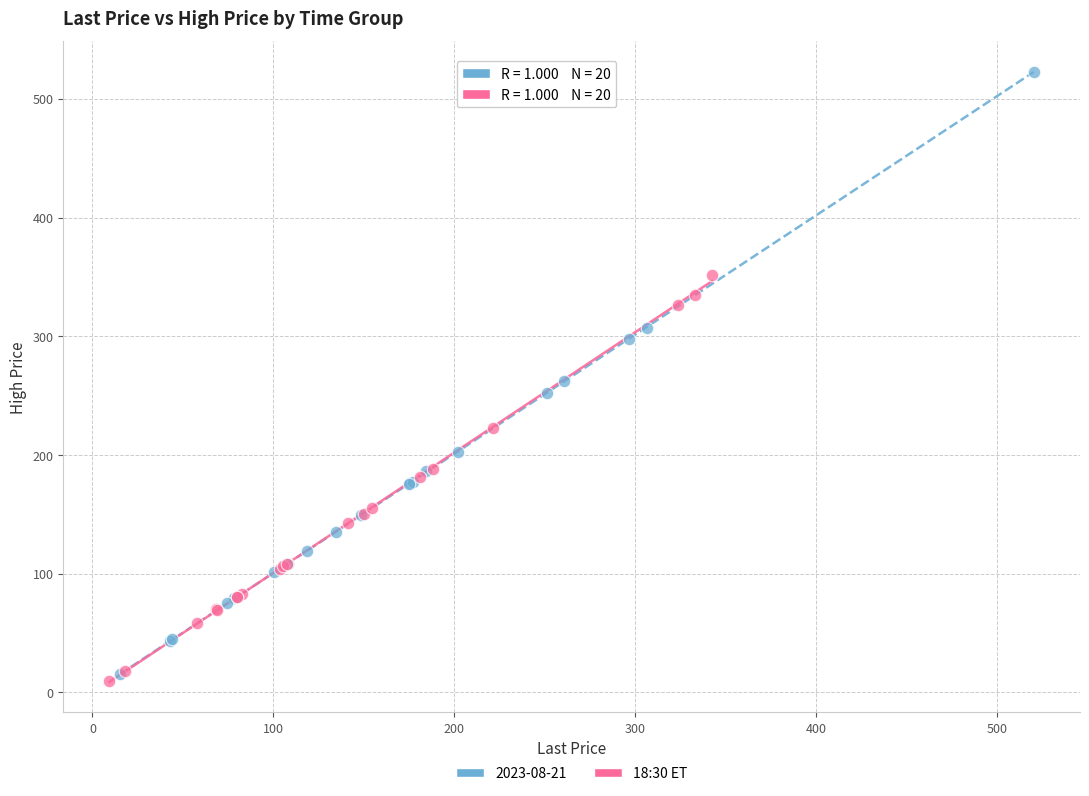

Which series reaches the maximum Y coordinate?

2023-08-21